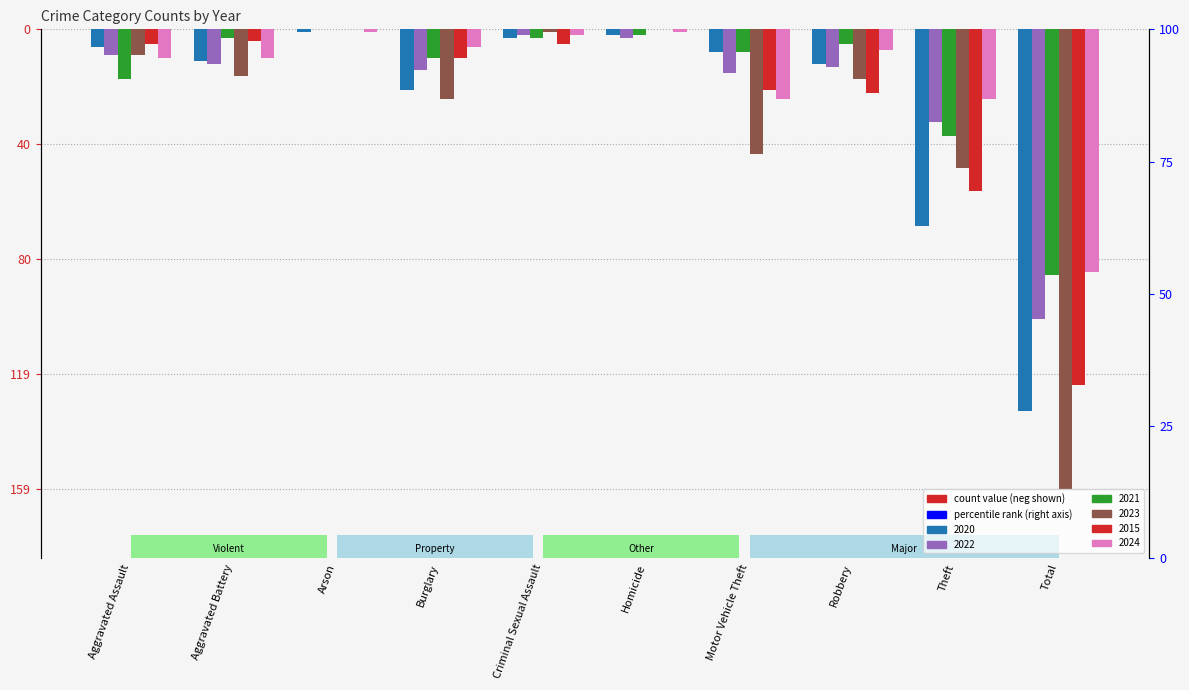

Which series changed the most between Arson and Criminal Sexual Assault?

2015